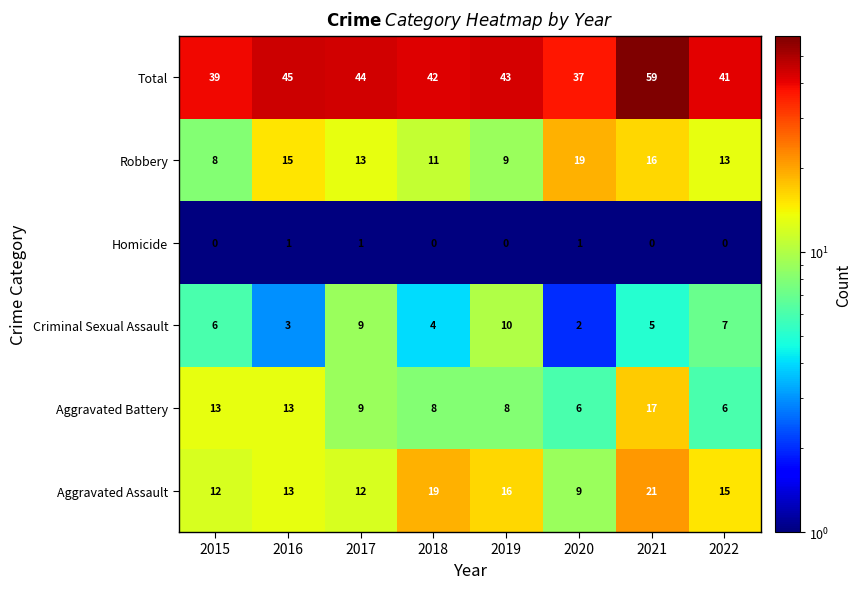

What is the difference between the maximum and minimum values in the Aggravated Battery series?

11.0